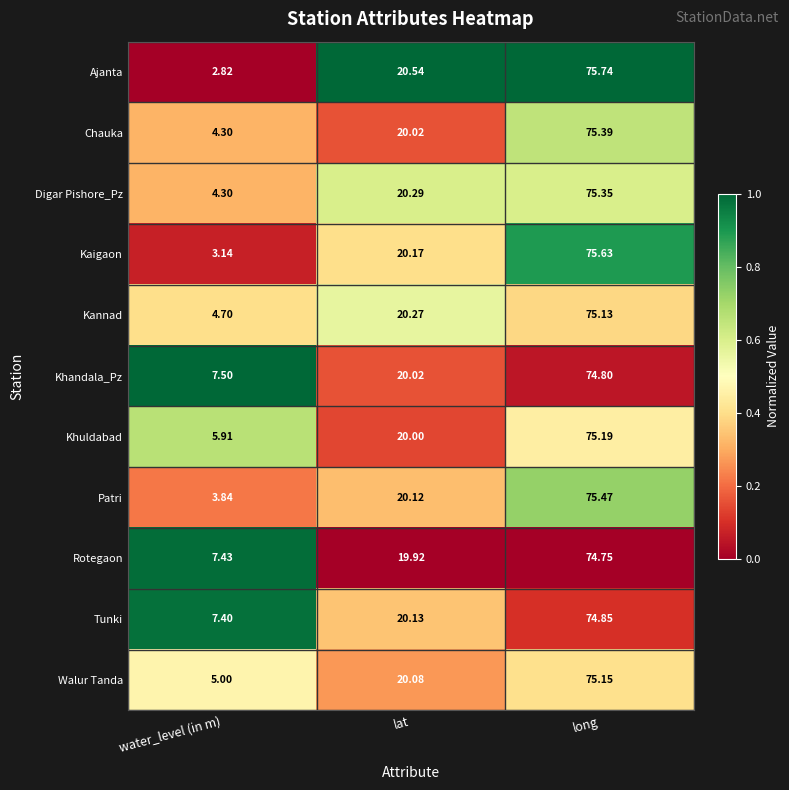

At which label does Chauka first exceed 20?

lat